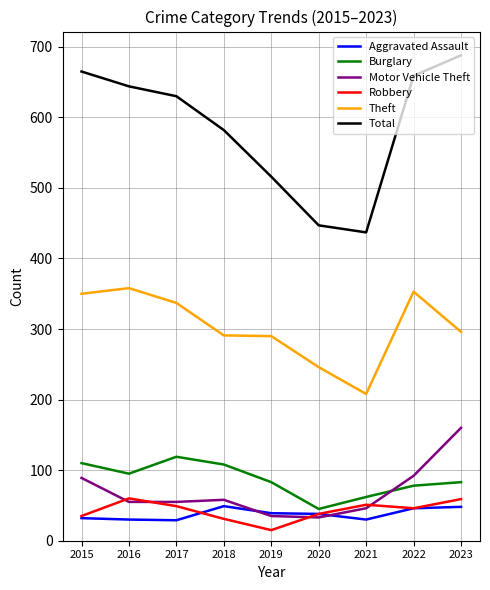

What is the average value of the Burglary series?

87